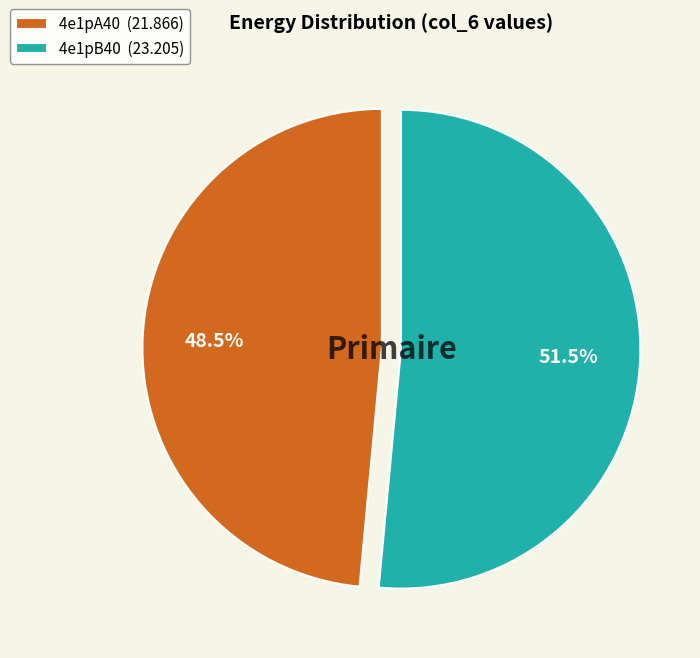

Is 4e1pA40 the majority of the pie?

No